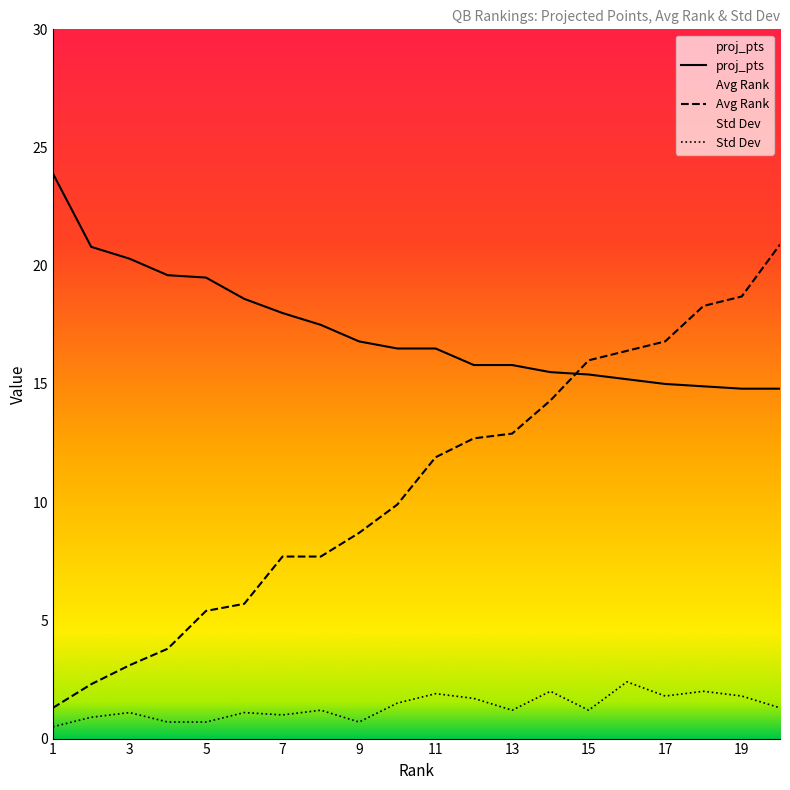

True or false: Std Dev and Avg Rank cross at least once.

False